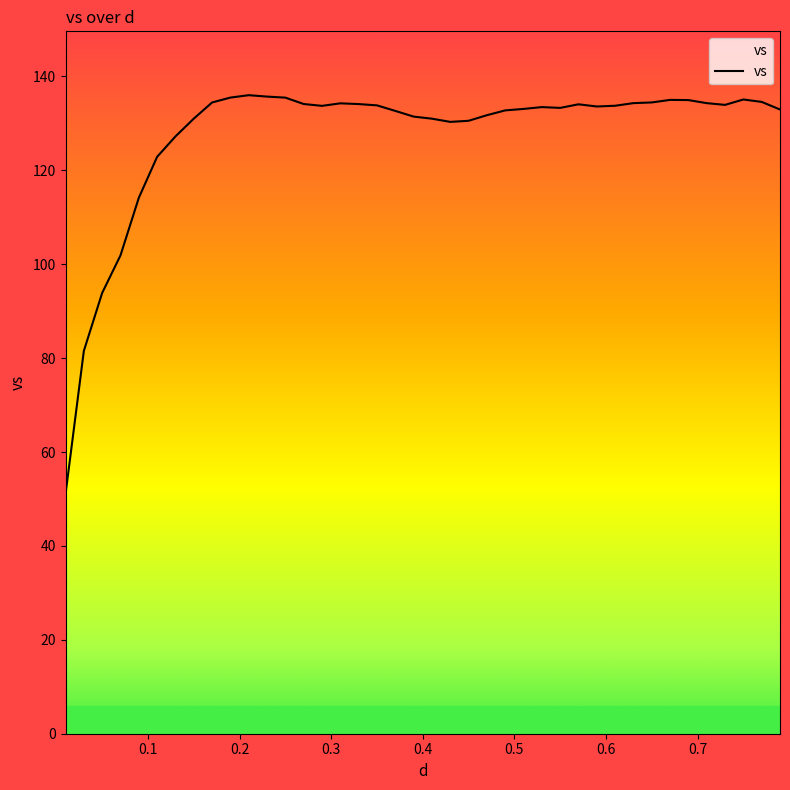

What is the difference between the maximum and minimum values?

85.0